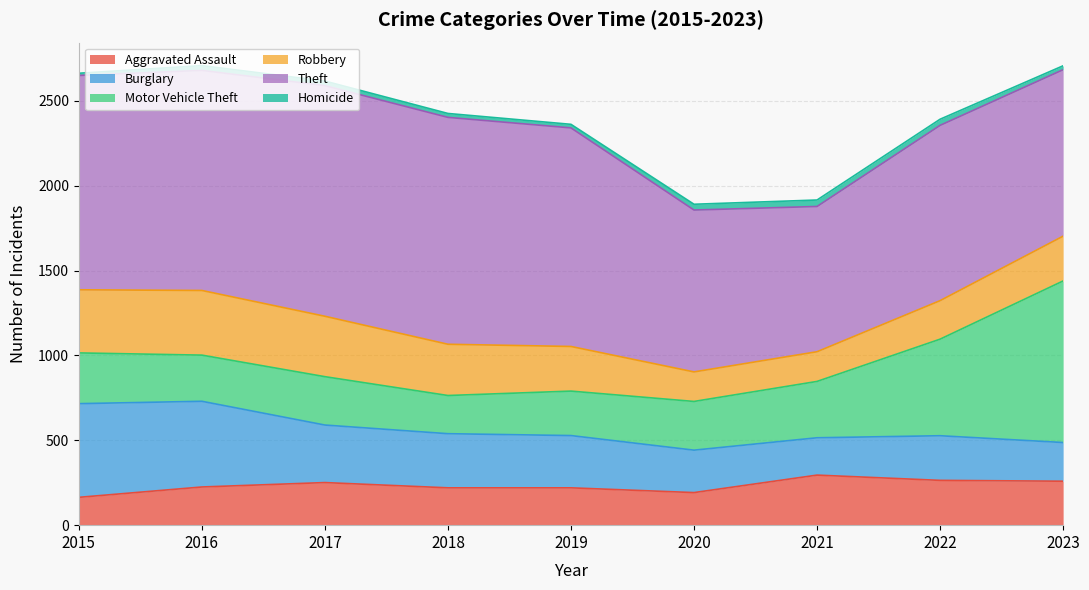

What value does the Motor Vehicle Theft series have at 2018, to the nearest 50?

200